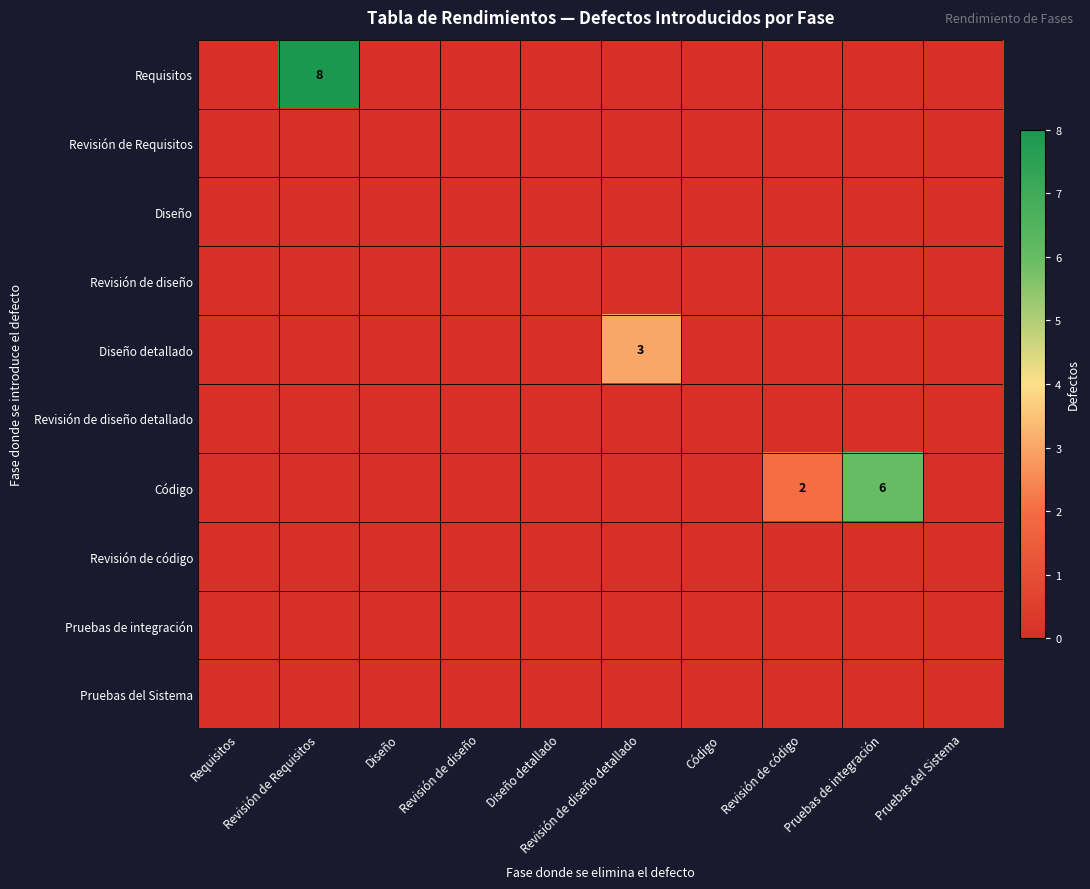

What is the total value across all series at Revisión de diseño detallado?

3